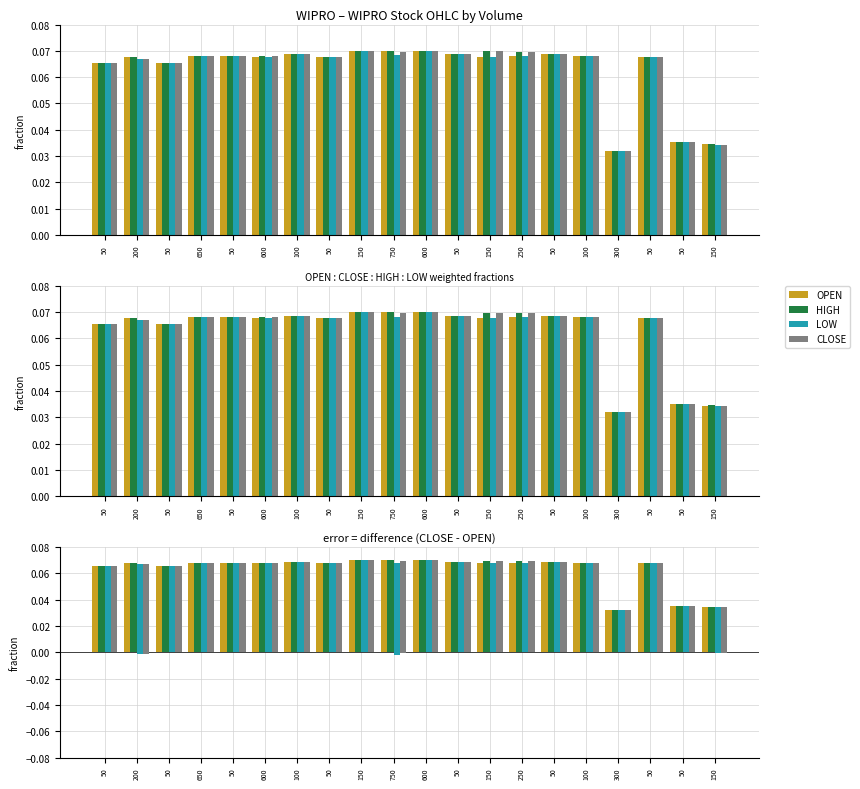

What are all the series names shown in the legend?

OPEN, HIGH, LOW, CLOSE